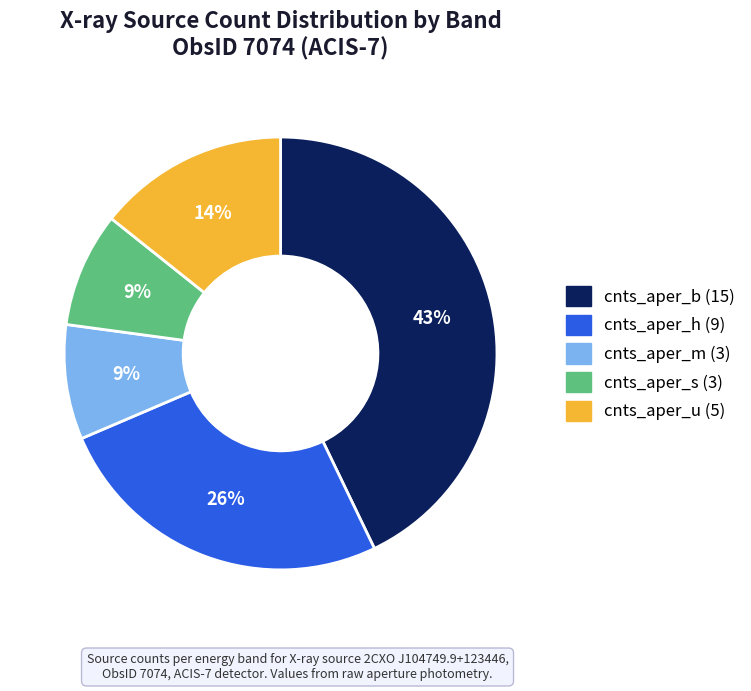

Do cnts_aper_u (5) and cnts_aper_m (3) together represent more than half of the pie?

No